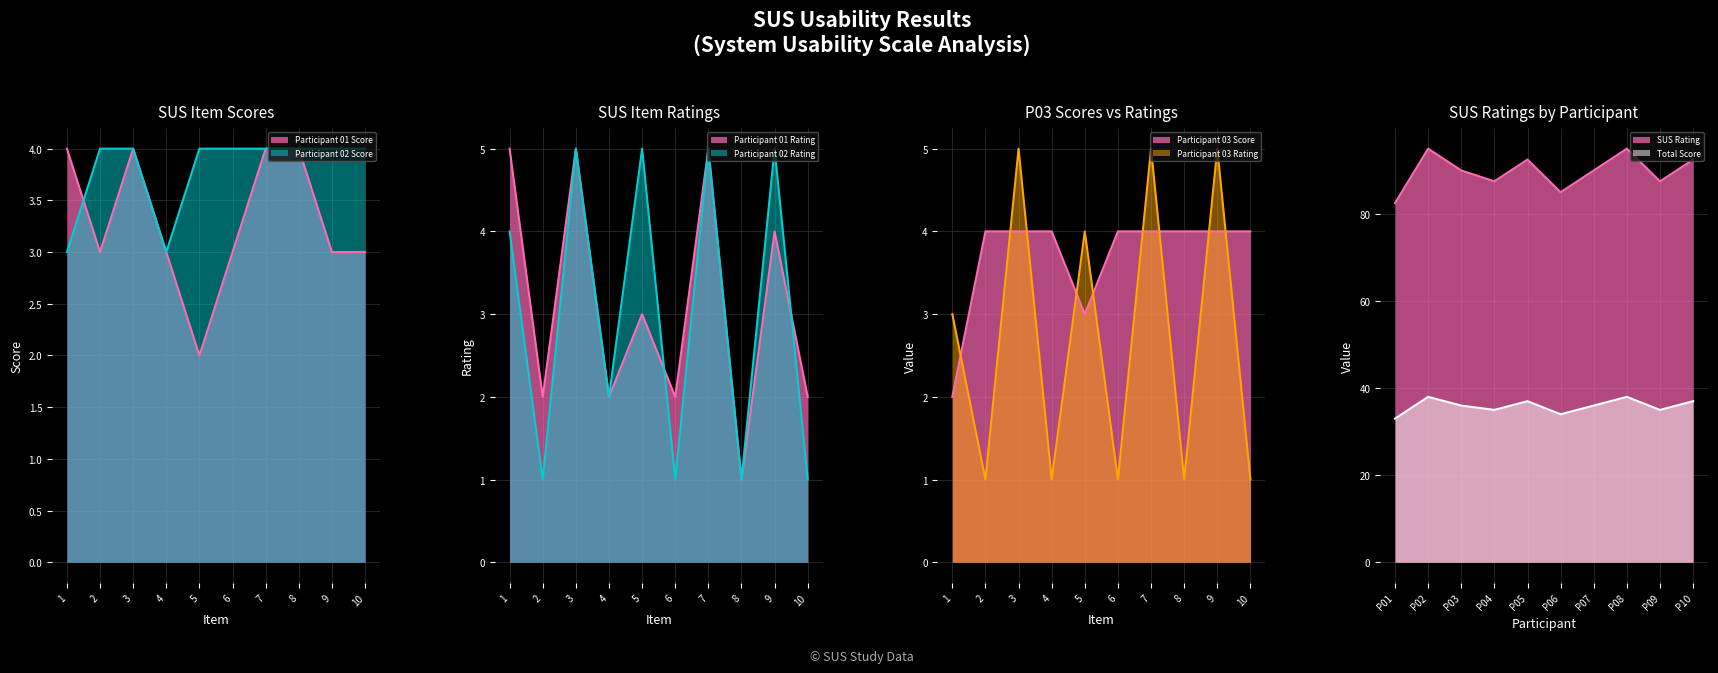

How many interior local valleys does the Total Score series have?

3